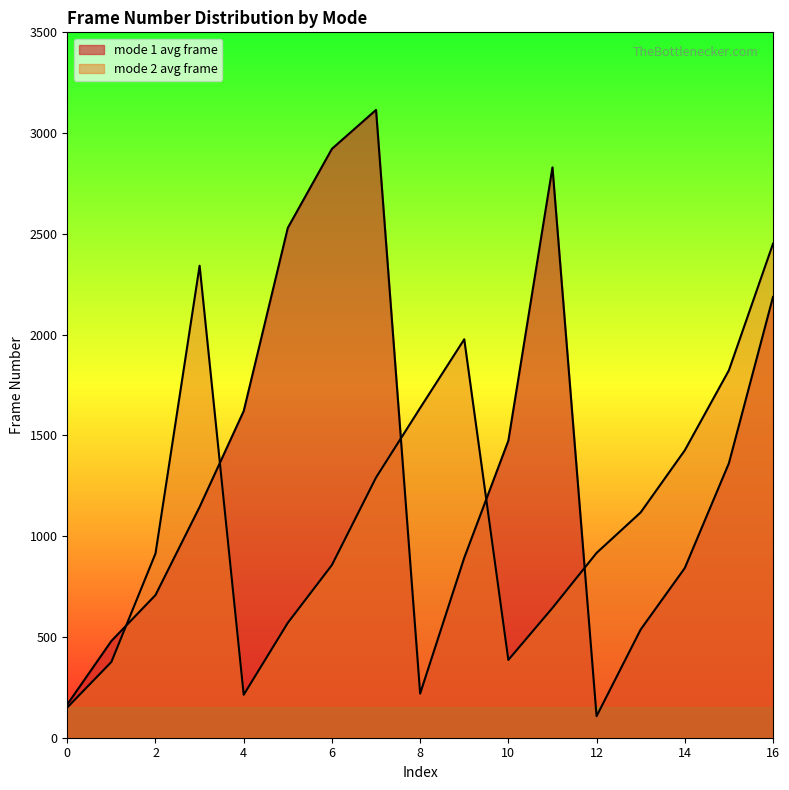

Reading right to left, extract all data points from this chart.

mode 1 avg frame: 16=2187	15=1362	14=842	13=537	12=107	11=2830	10=1474	9=893	8=219	7=3115	6=2922	5=2530	4=1621	3=1145	2=708	1=480	0=165
mode 2 avg frame: 16=2451	15=1823	14=1426	13=1118	12=917	11=644	10=386	9=1977	8=1636	7=1291	6=857	5=570	4=213	3=2342	2=914	1=376	0=150